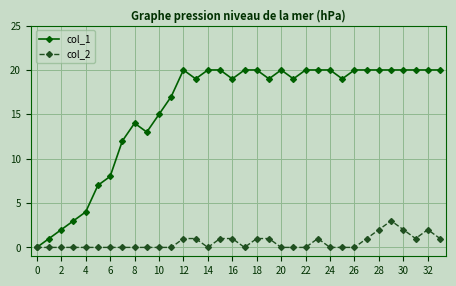

How many series are shown in this chart?

2